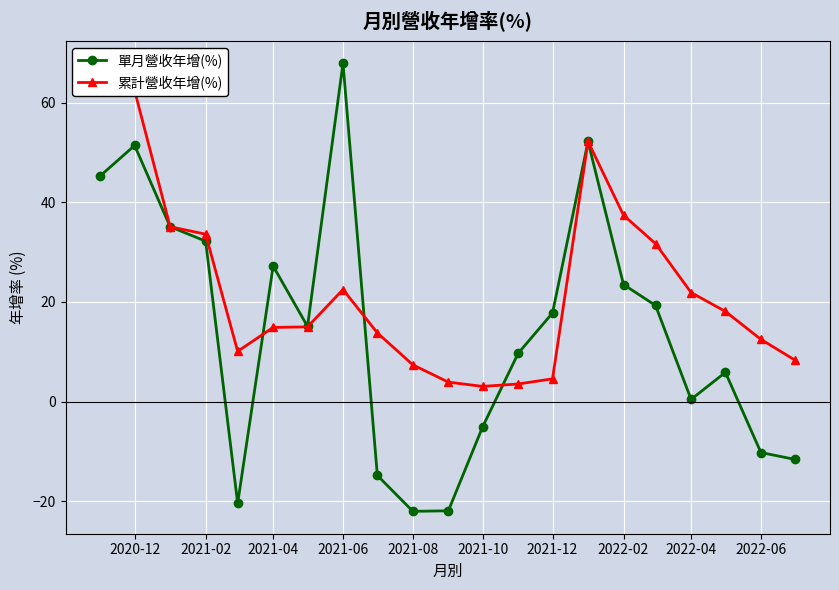

What is the maximum value for 單月營收年增(%)?

67.9